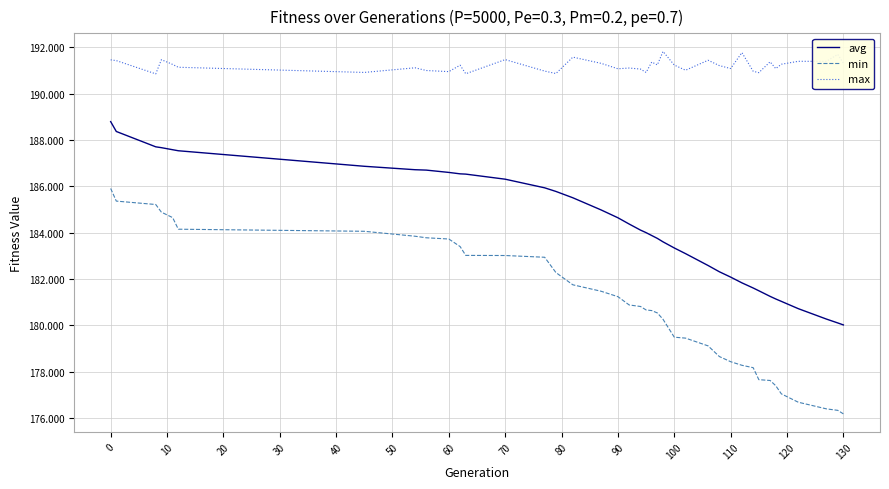

In max, how many points are lower than both neighbors (excluding endpoints)?

13